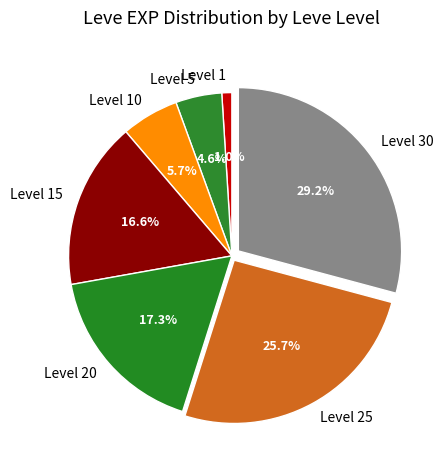

Which has a higher value, Level 1 or Level 25?

Level 25